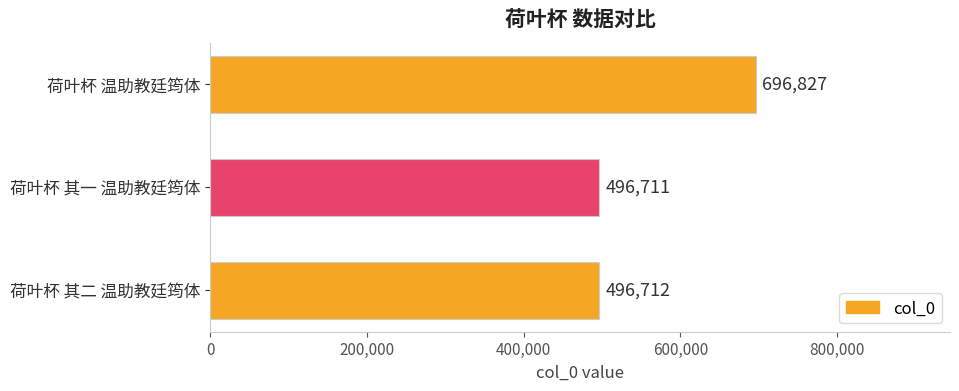

What is the difference between the maximum and minimum values?

200116